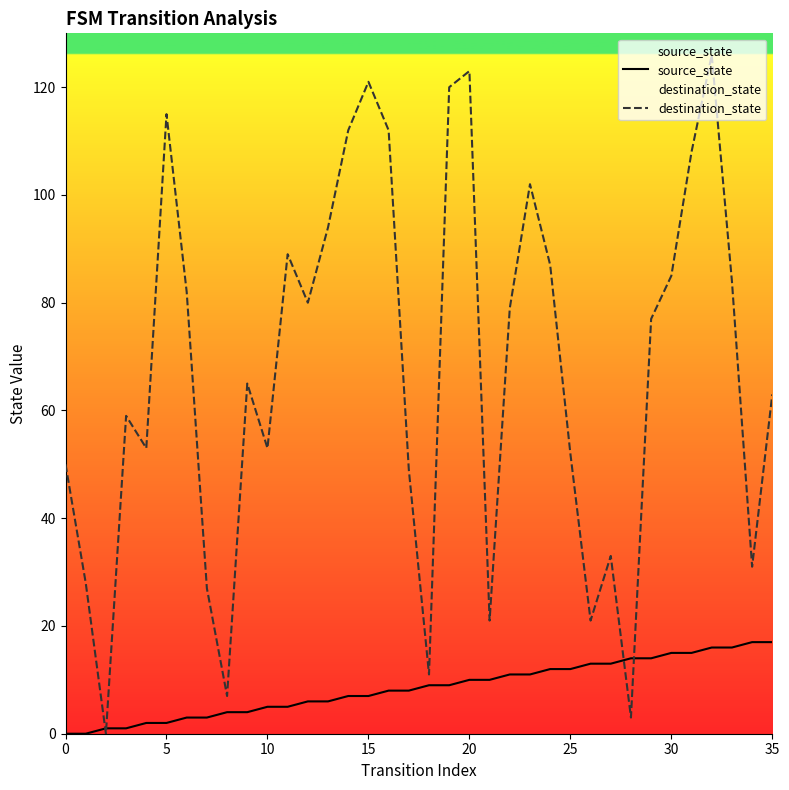

Which series ends up on top after the final intersection of destination_state and source_state?

destination_state